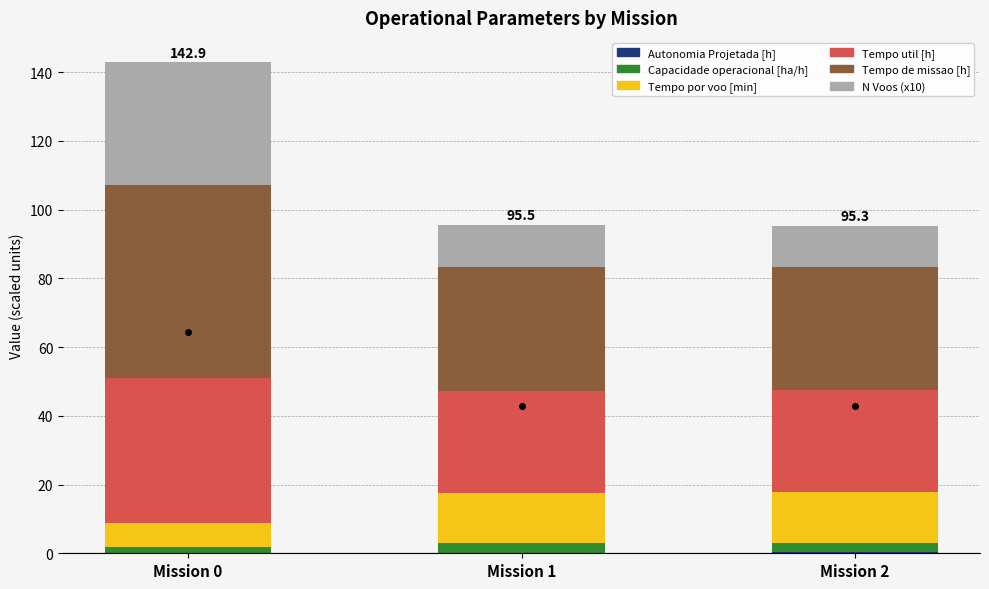

Does the chart contain stacked bars?

Yes